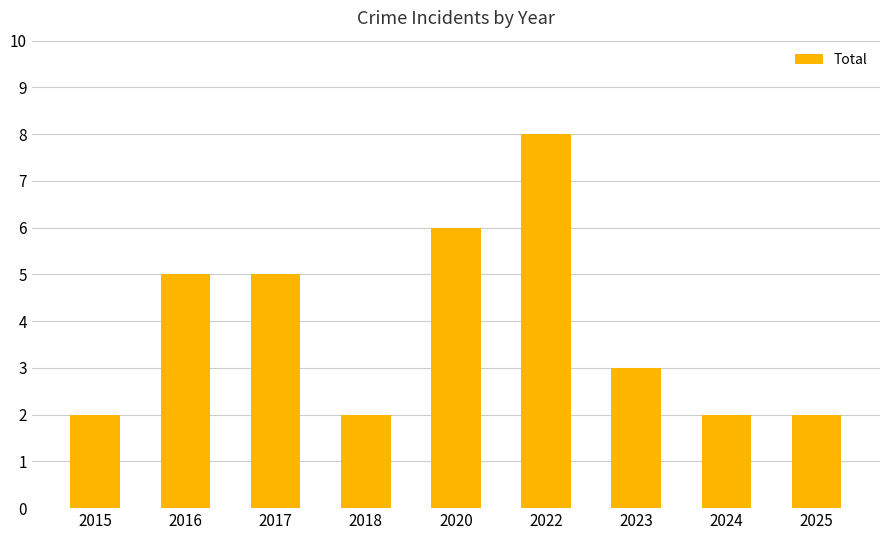

What is the difference between the maximum and second lowest values?

6